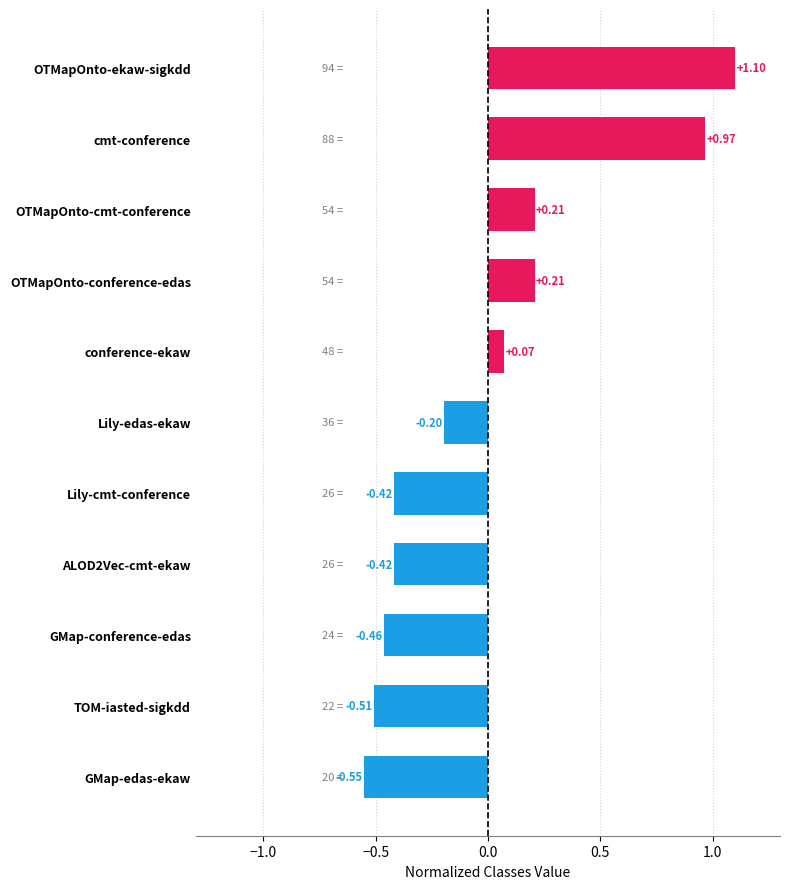

Where is the data nearest to the value 0?

conference-ekaw